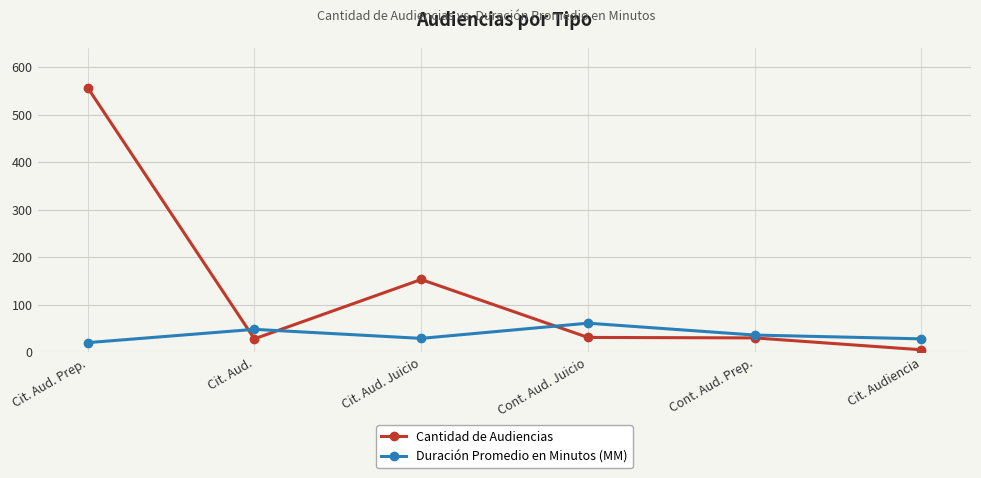

What is the total value across all series at Cit. Aud.?

76